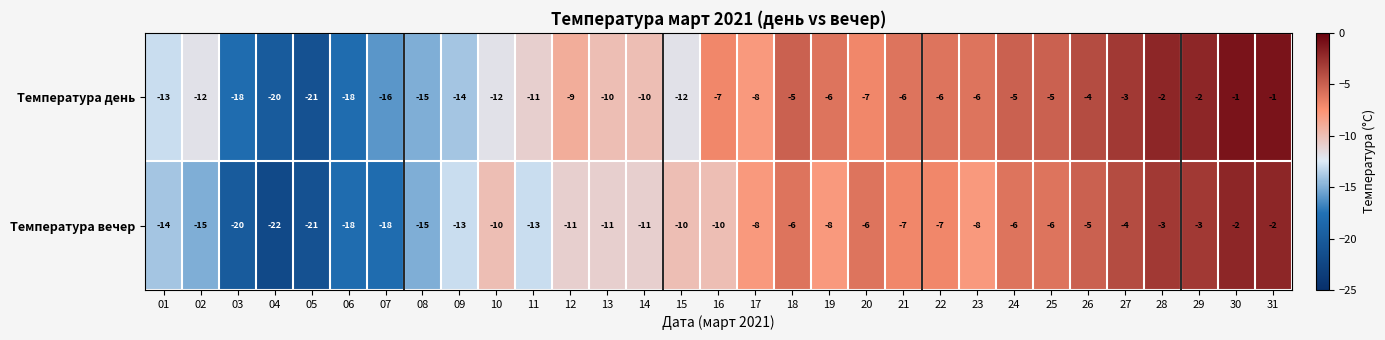

At which label is Температура день closest to -11?

11